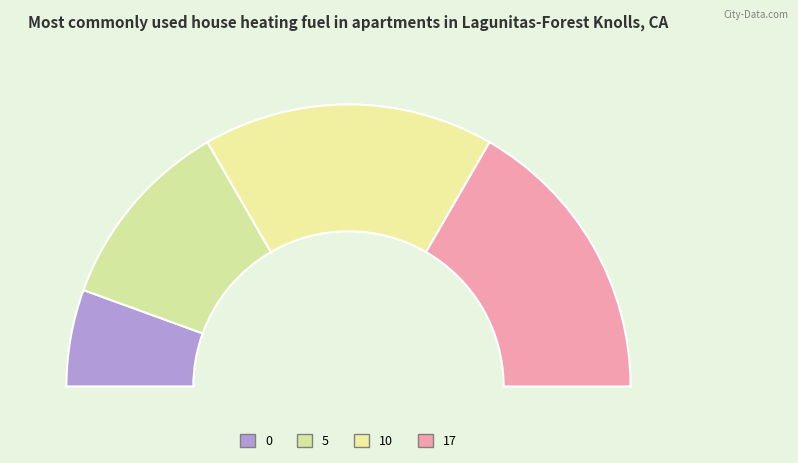

Is 5 the majority of the pie?

No